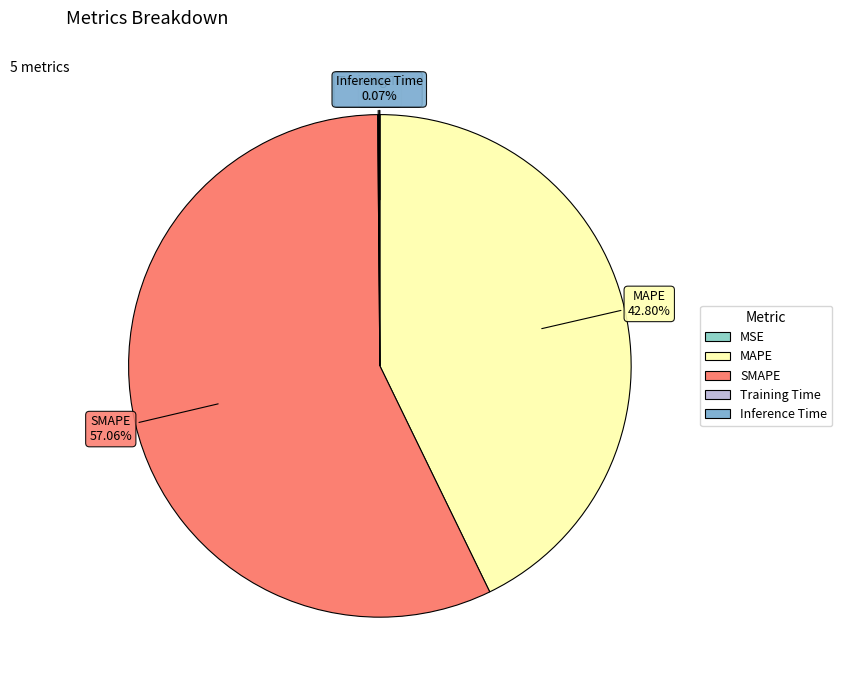

What is the largest slice in the pie chart?

SMAPE